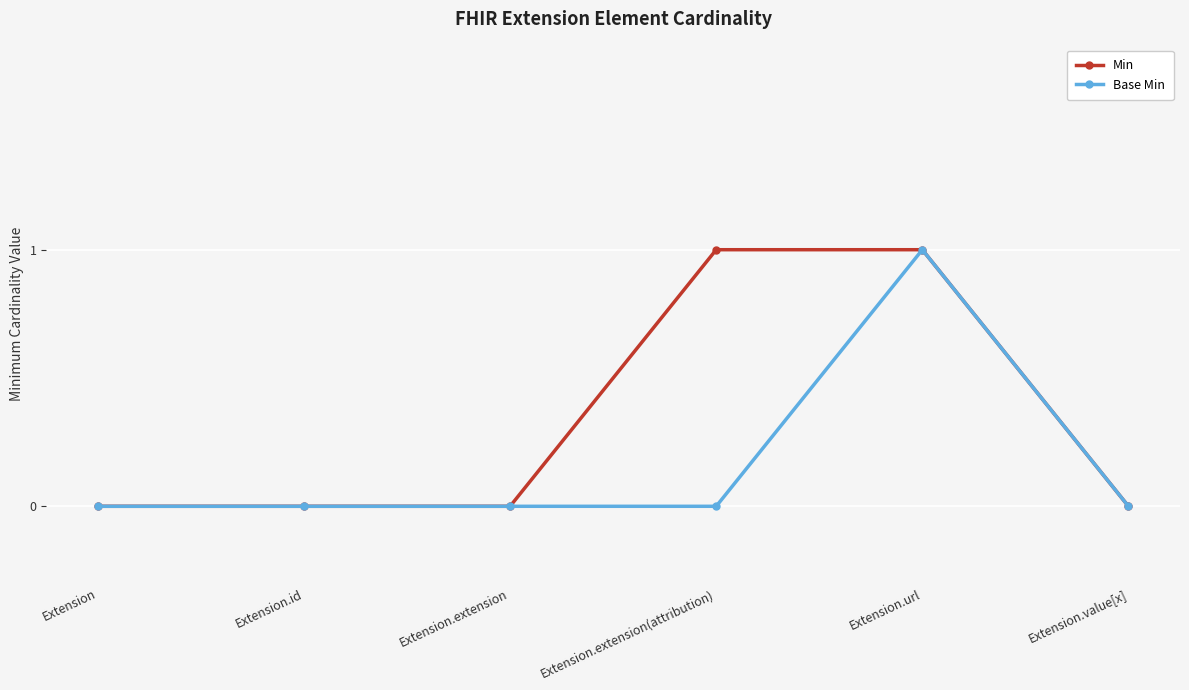

True or false: Base Min has a value of 1 at Extension.url.

True